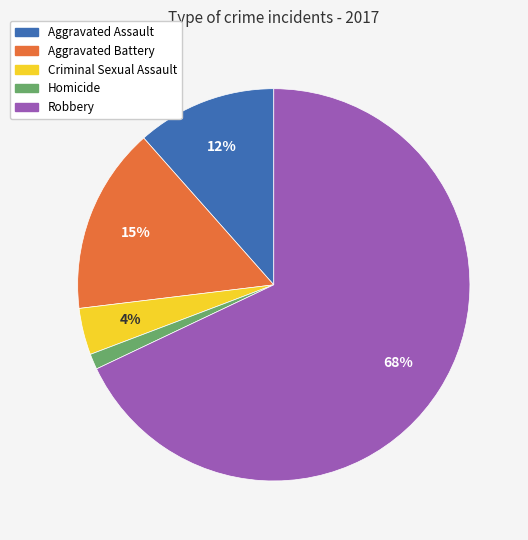

How many slices are in this pie chart?

5